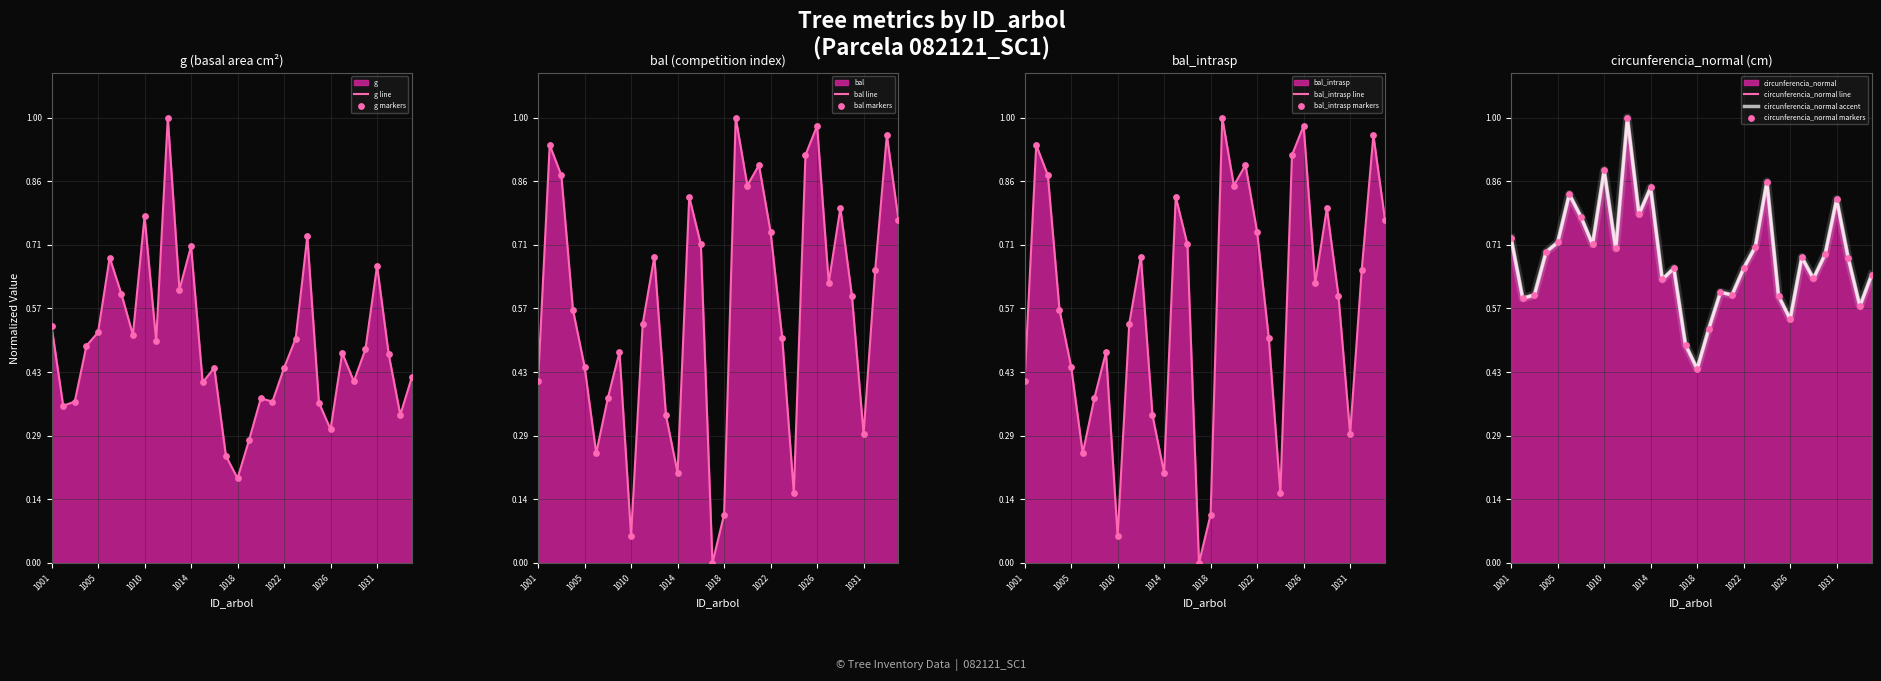

The value of bal line at 1014 is 0.2. True or false?

True